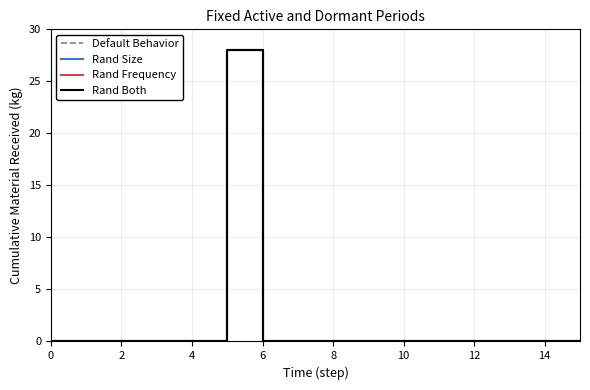

Rank the series by their average value, from lowest to highest.

Default Behavior, Rand Both, Rand Frequency, Rand Size